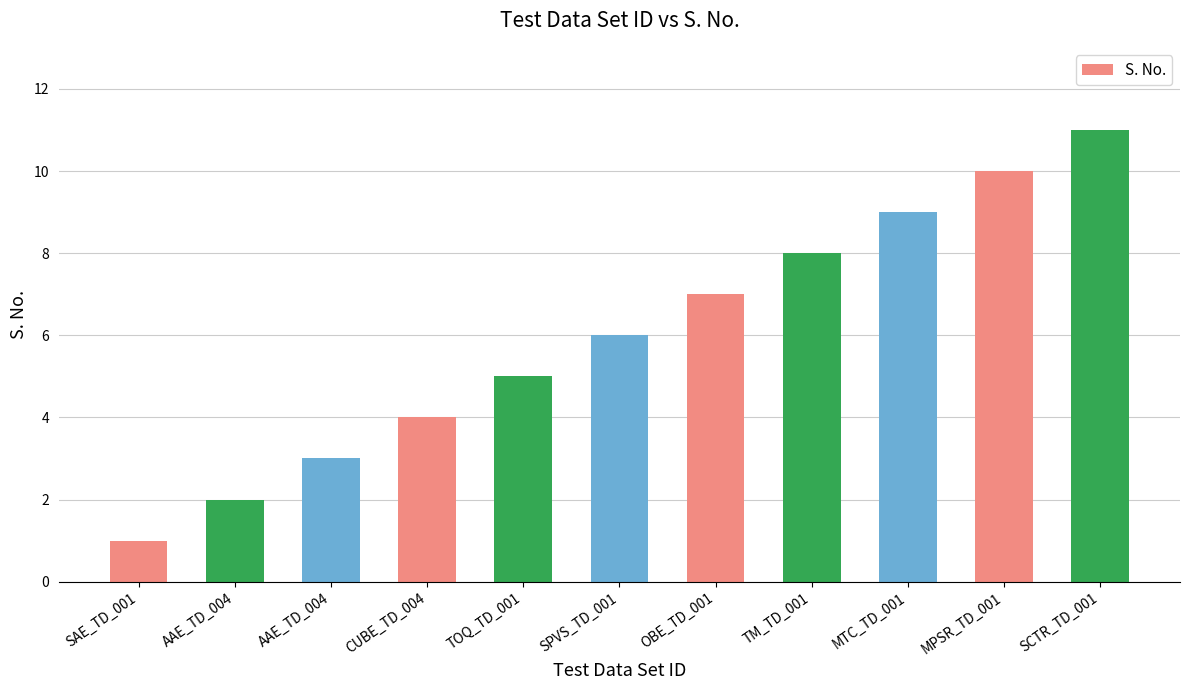

What is the label of the 10th bar from the right?

AAE_TD_004